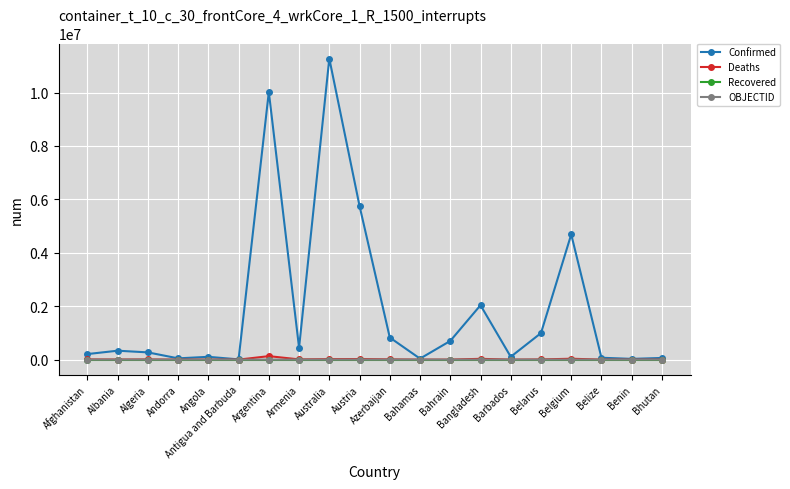

The value of Recovered at Australia is 0. True or false?

True